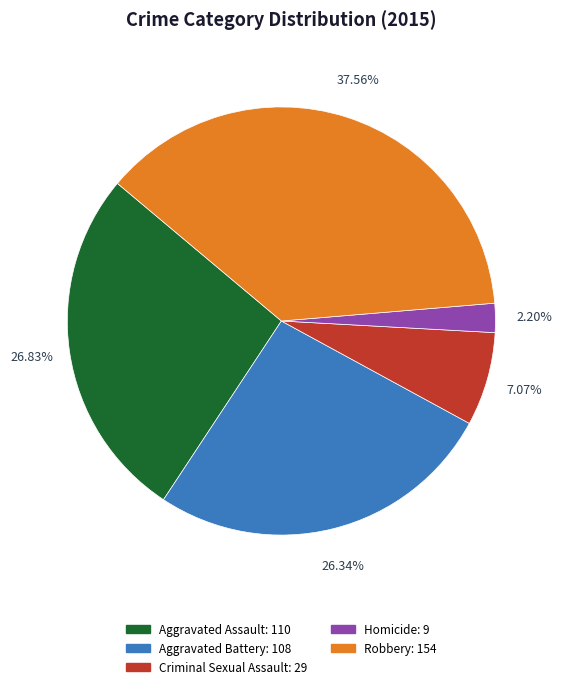

To the nearest percent, what is the difference between the largest and smallest slice percentages?

35%